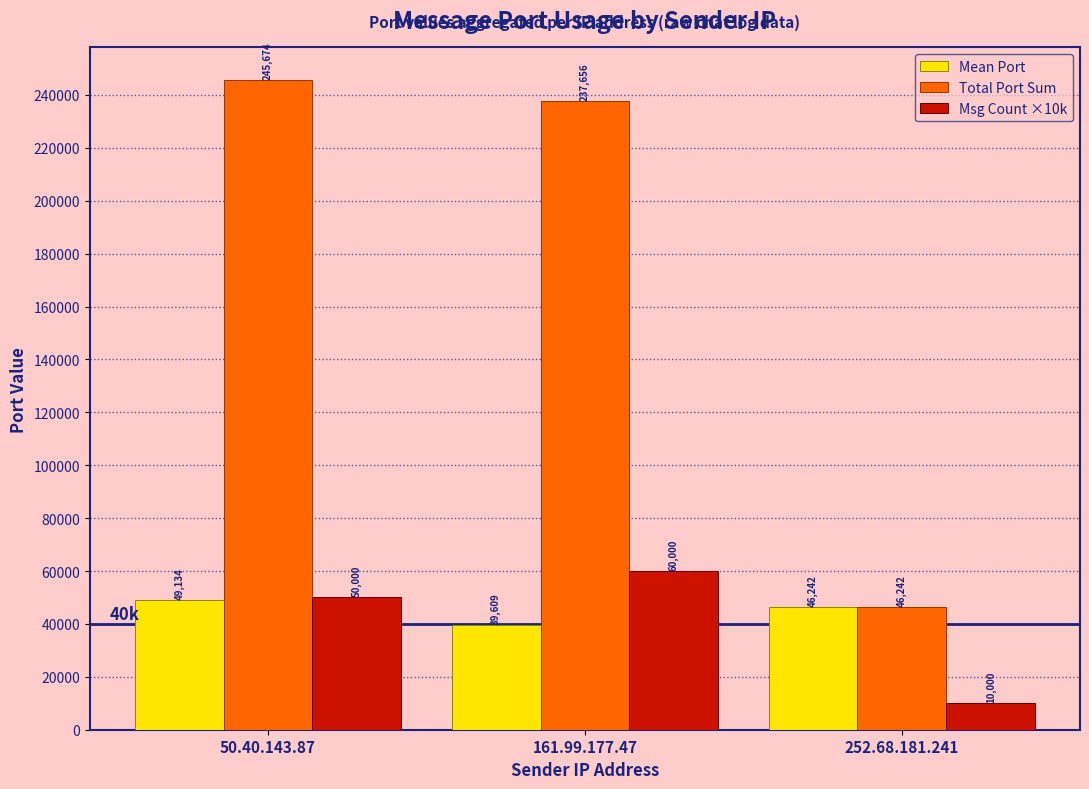

At which category is the sum across all series the highest?

50.40.143.87